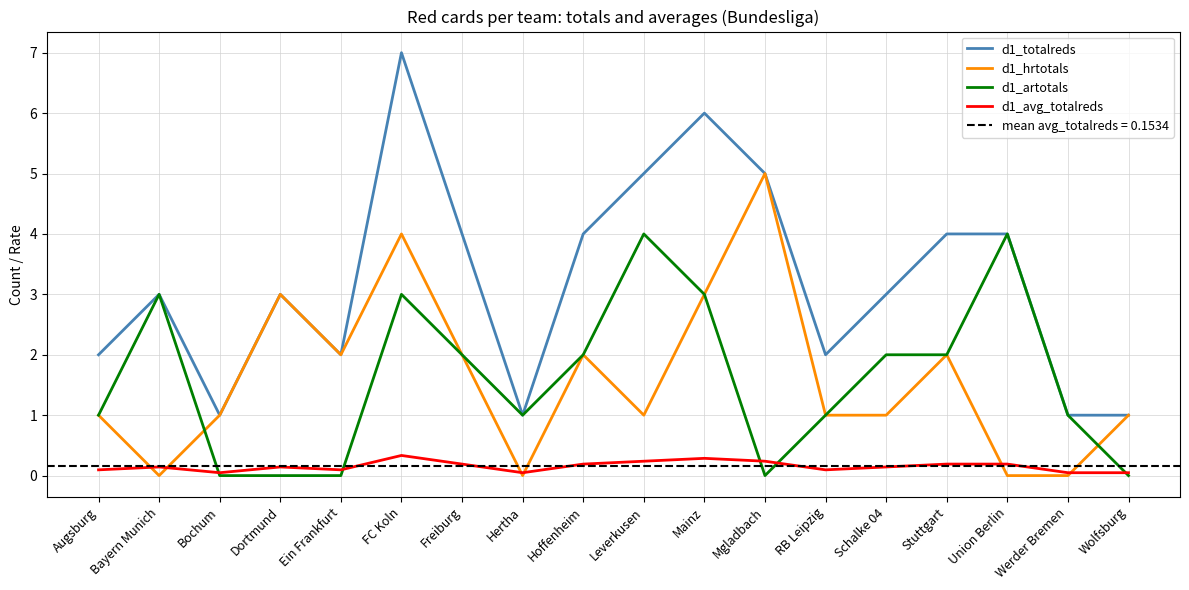

What is the sum of all d1_totalreds values?

58.0